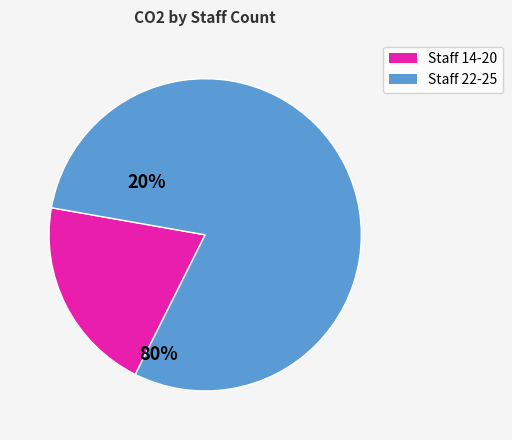

Is there any slice that represents more than half of the pie?

Yes